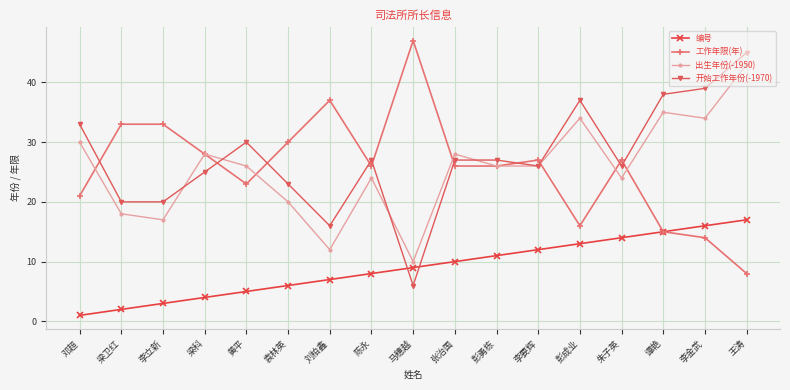

What is the minimum value for 出生年份(-1950)?

10